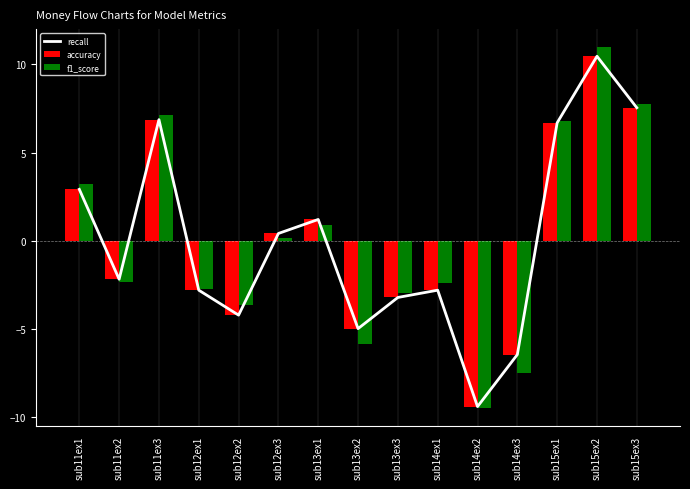

True or false: f1_score has a value of 3.1 at sub15ex1.

False